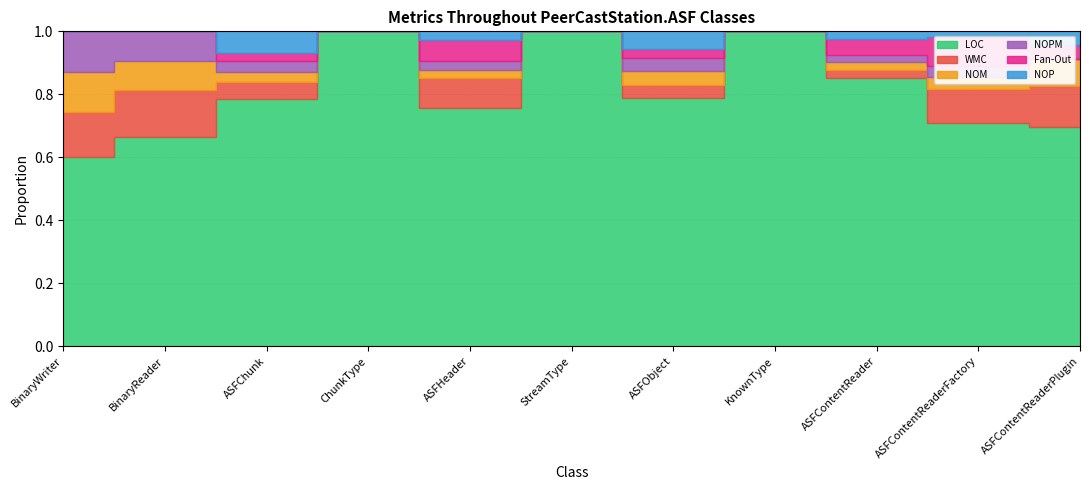

Which series has the largest range (max minus min)?

LOC